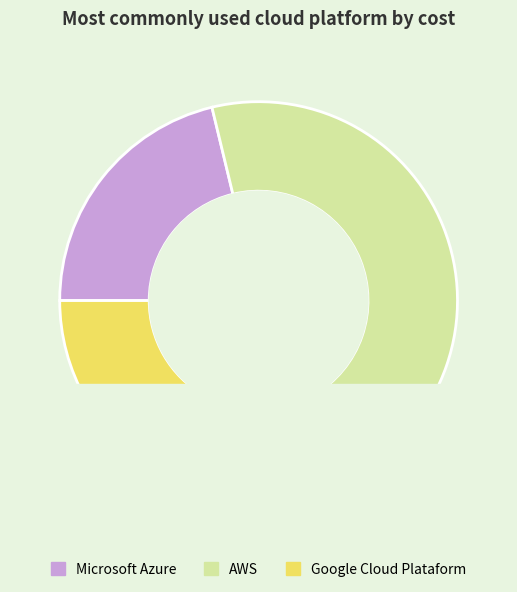

Does any single category account for the majority?

No